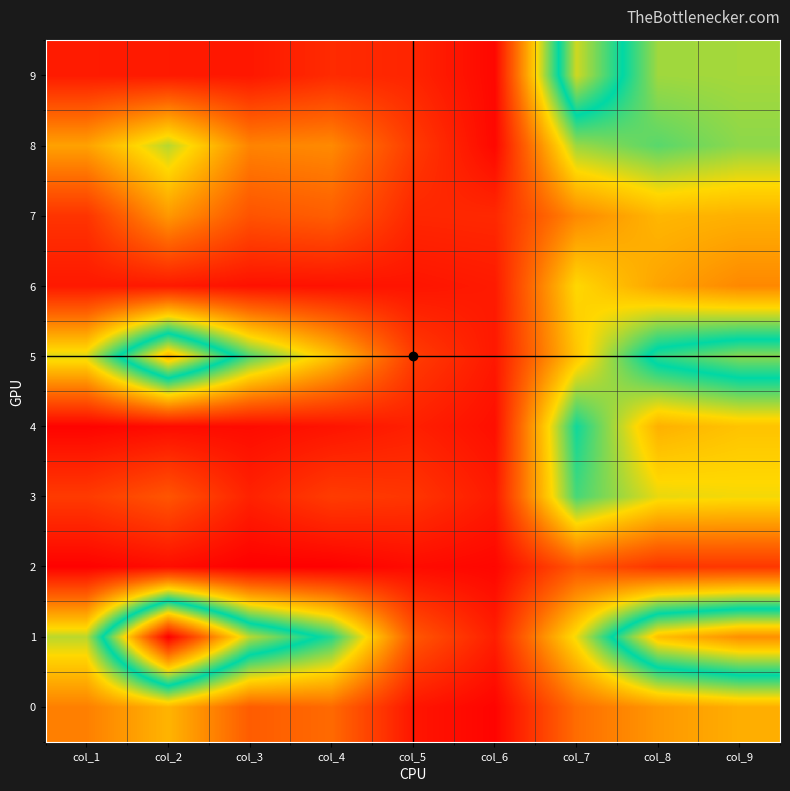

At how many categories does at least one series exceed 169?

8